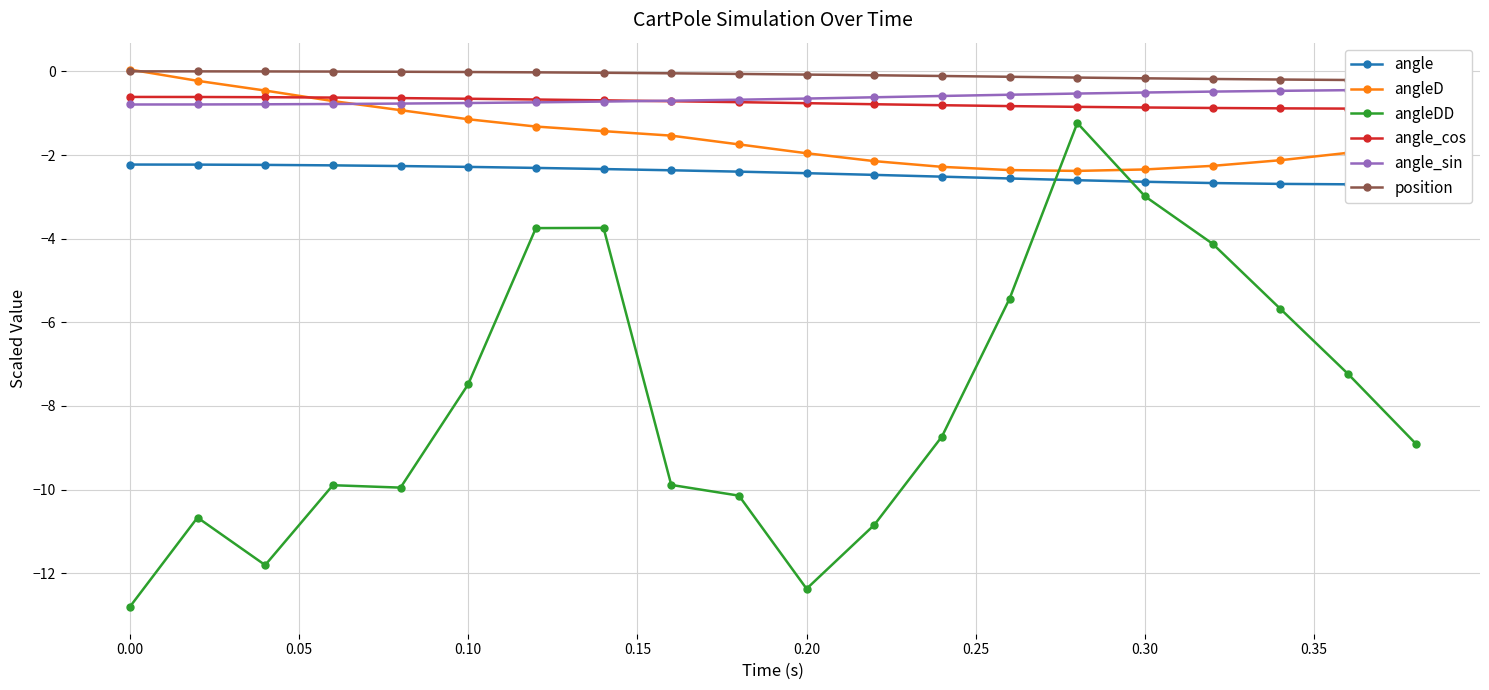

At which label does angleDD first exceed -8?

0.10